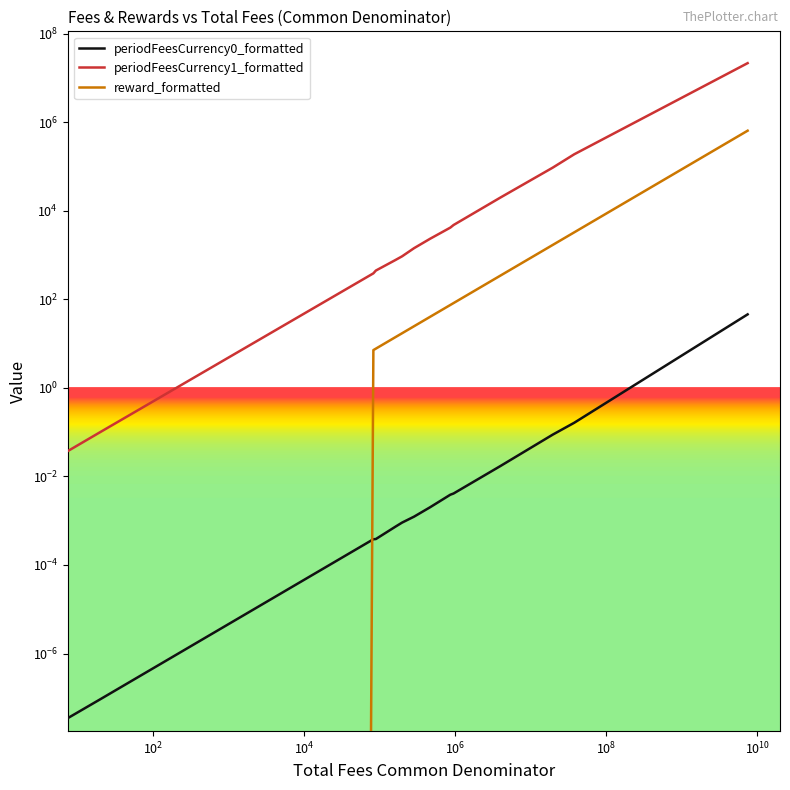

At how many categories does at least one series exceed 17892333?

1